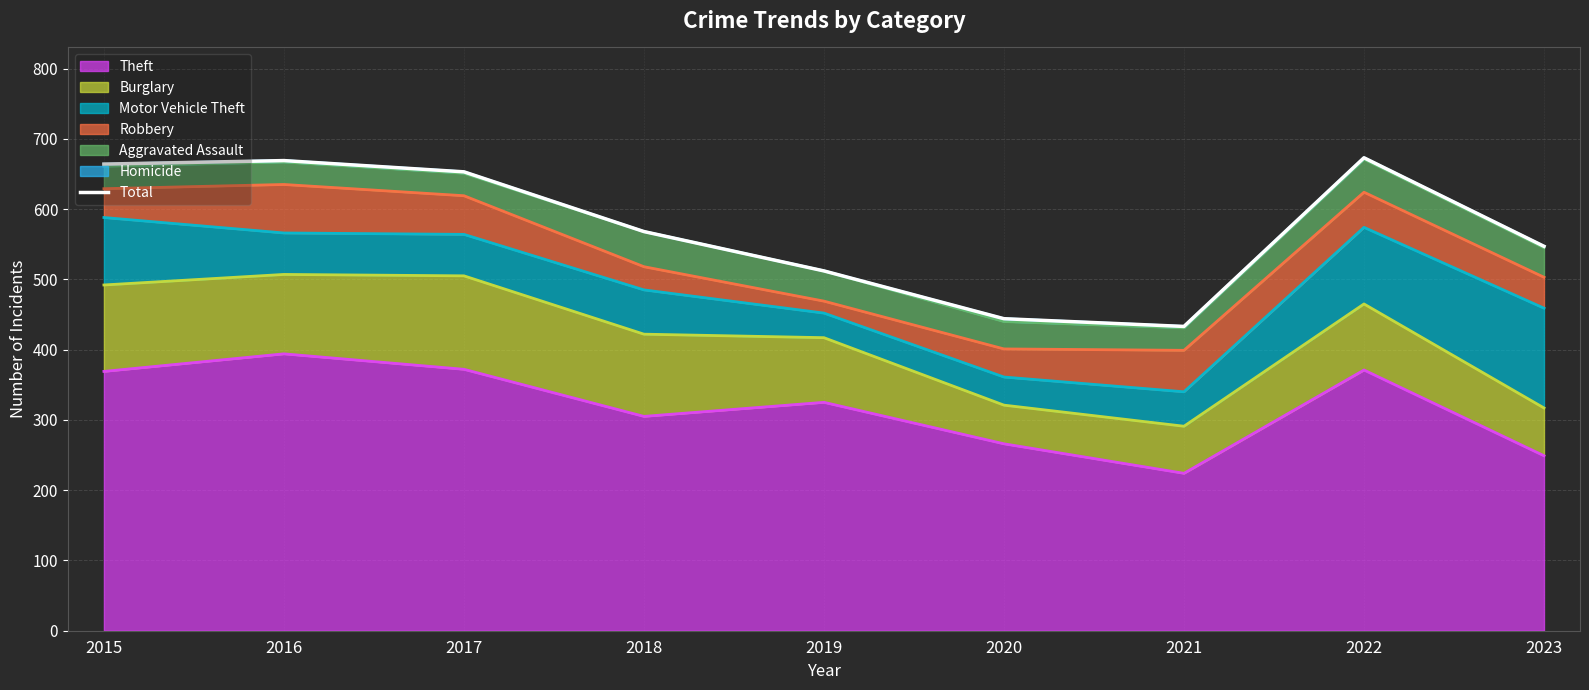

How many points are lower than both their immediate neighbors (excluding endpoints)?

1